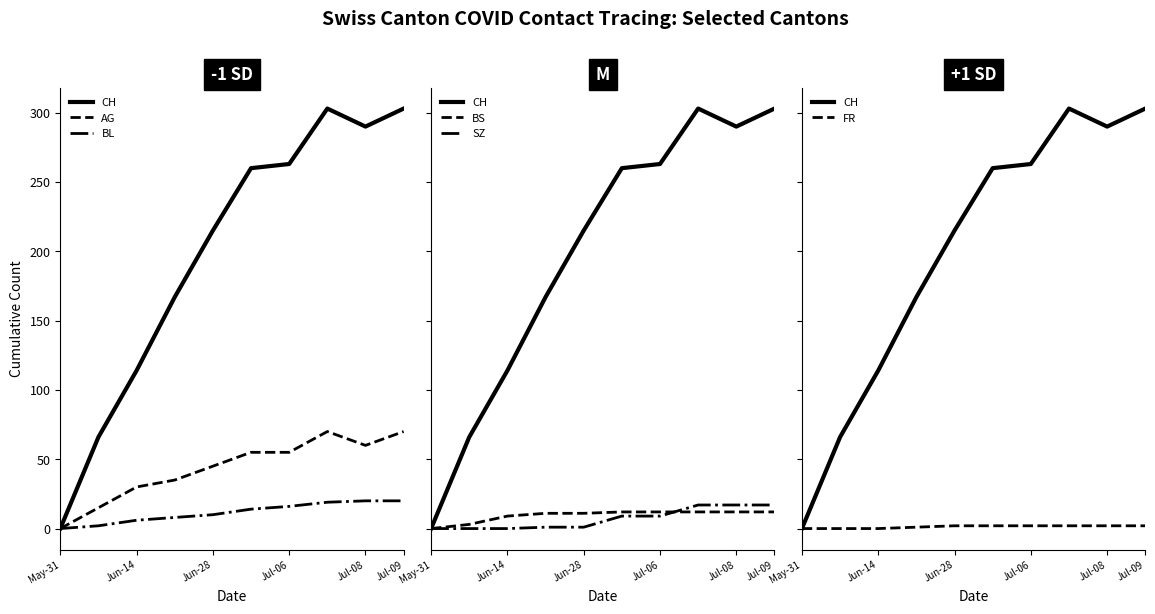

True or false: CH and AG cross at least once.

False